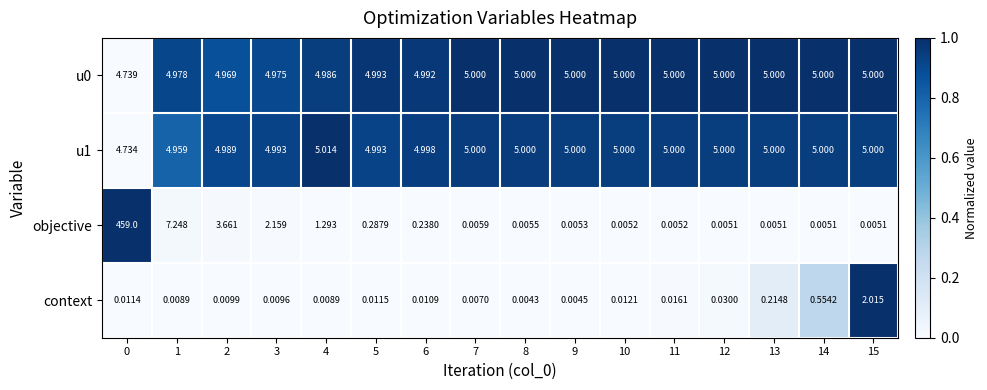

Which series has the largest total across all categories?

objective